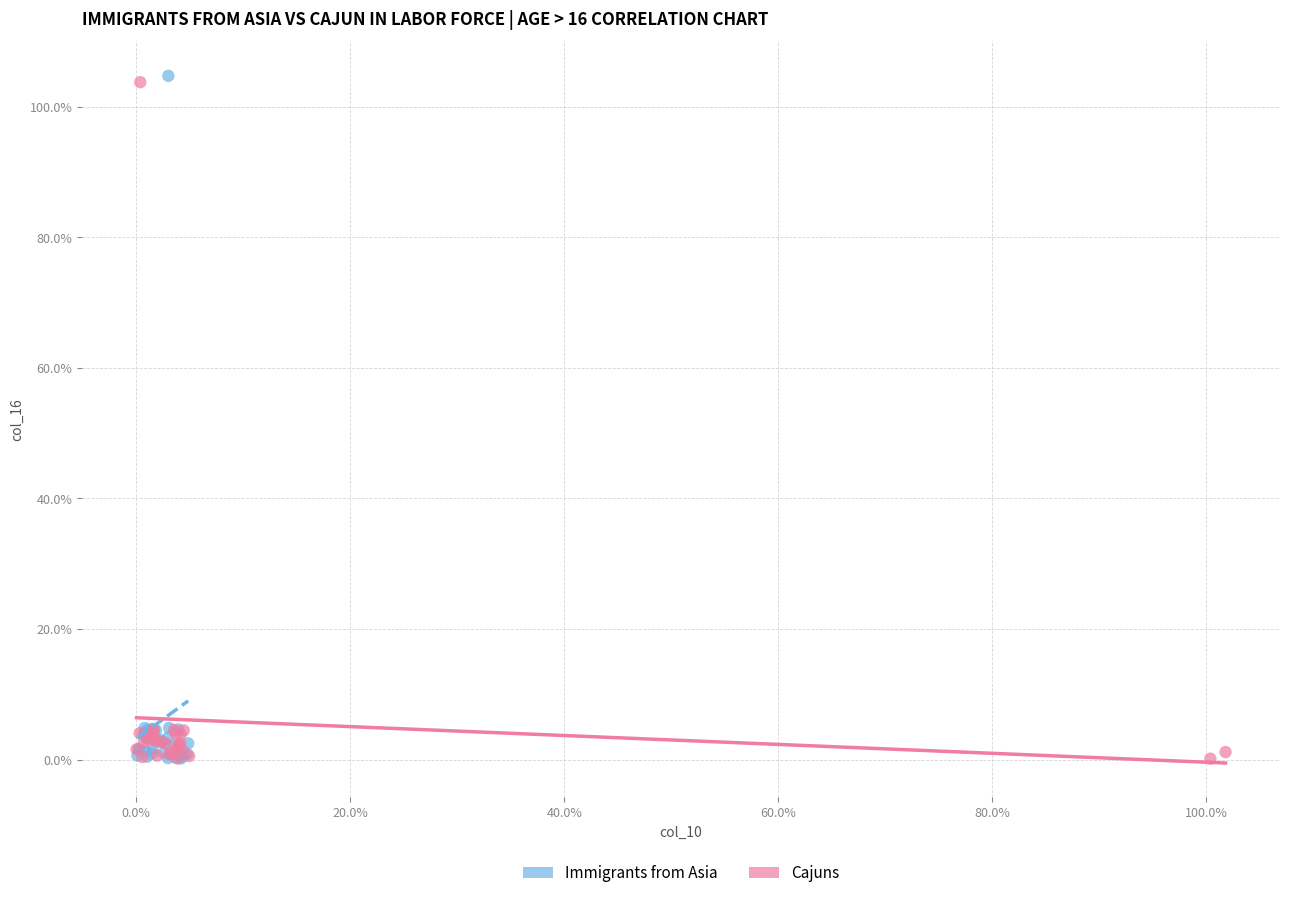

What are all the series names shown in the legend?

Immigrants from Asia, Cajuns